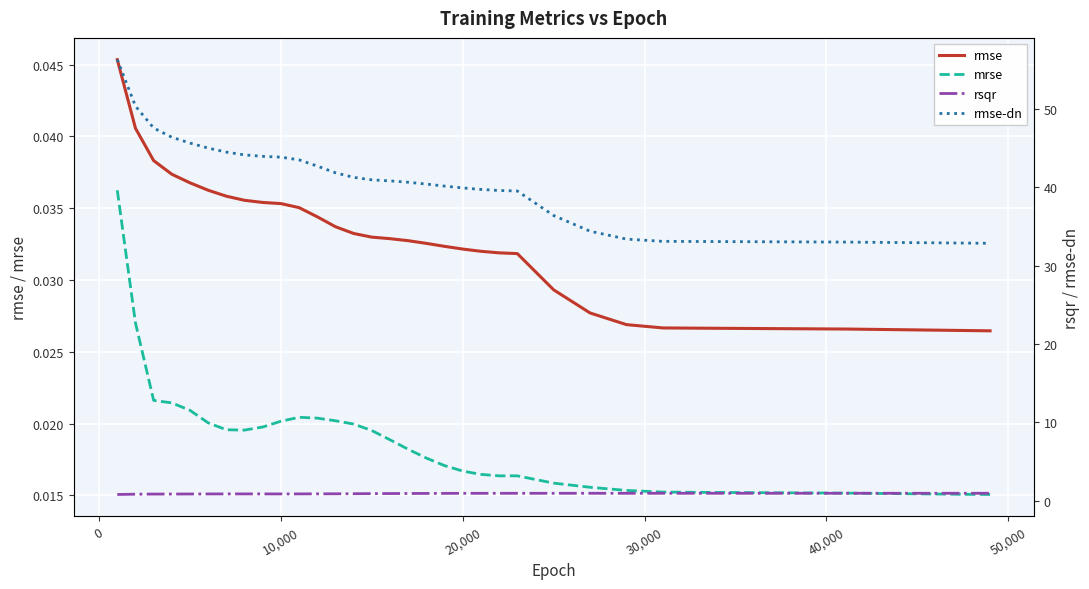

How many data points does each series have?

40